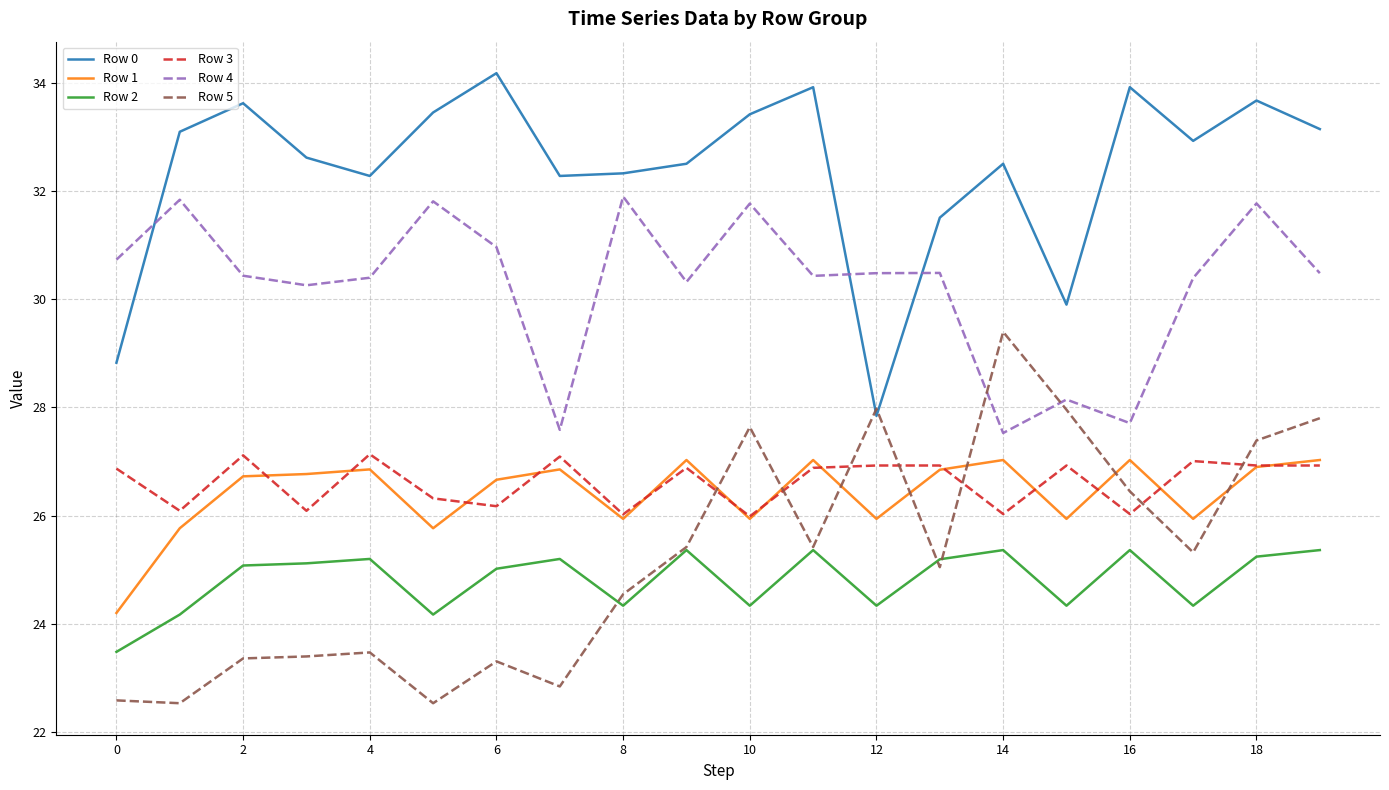

After their last crossing, which series has the higher values: Row 5 or Row 0?

Row 0